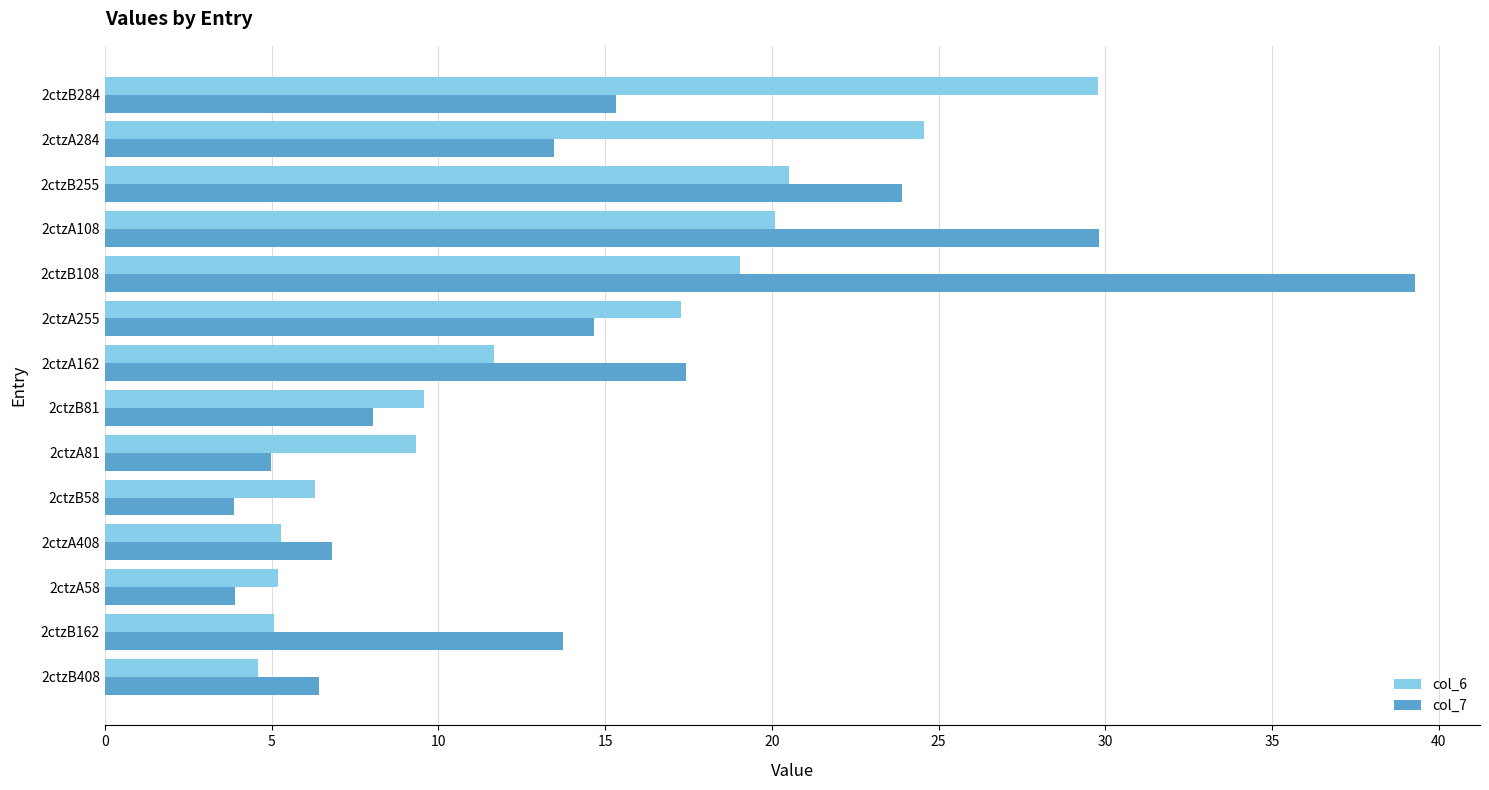

Rank the series by their maximum value, from highest to lowest.

col_7, col_6